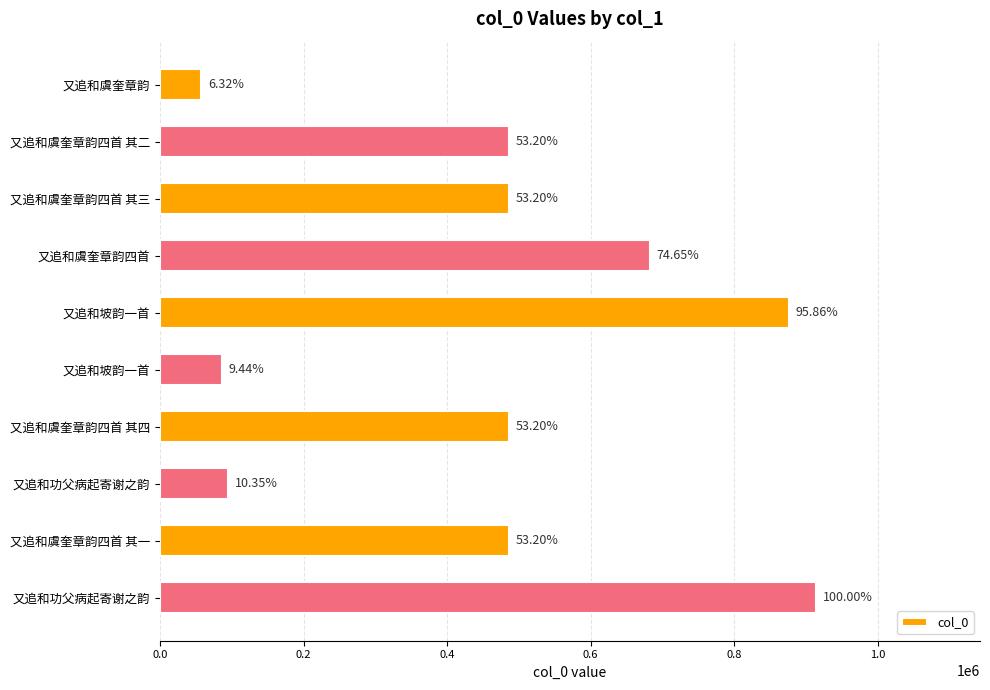

What is the difference between the second highest and minimum values?

818425